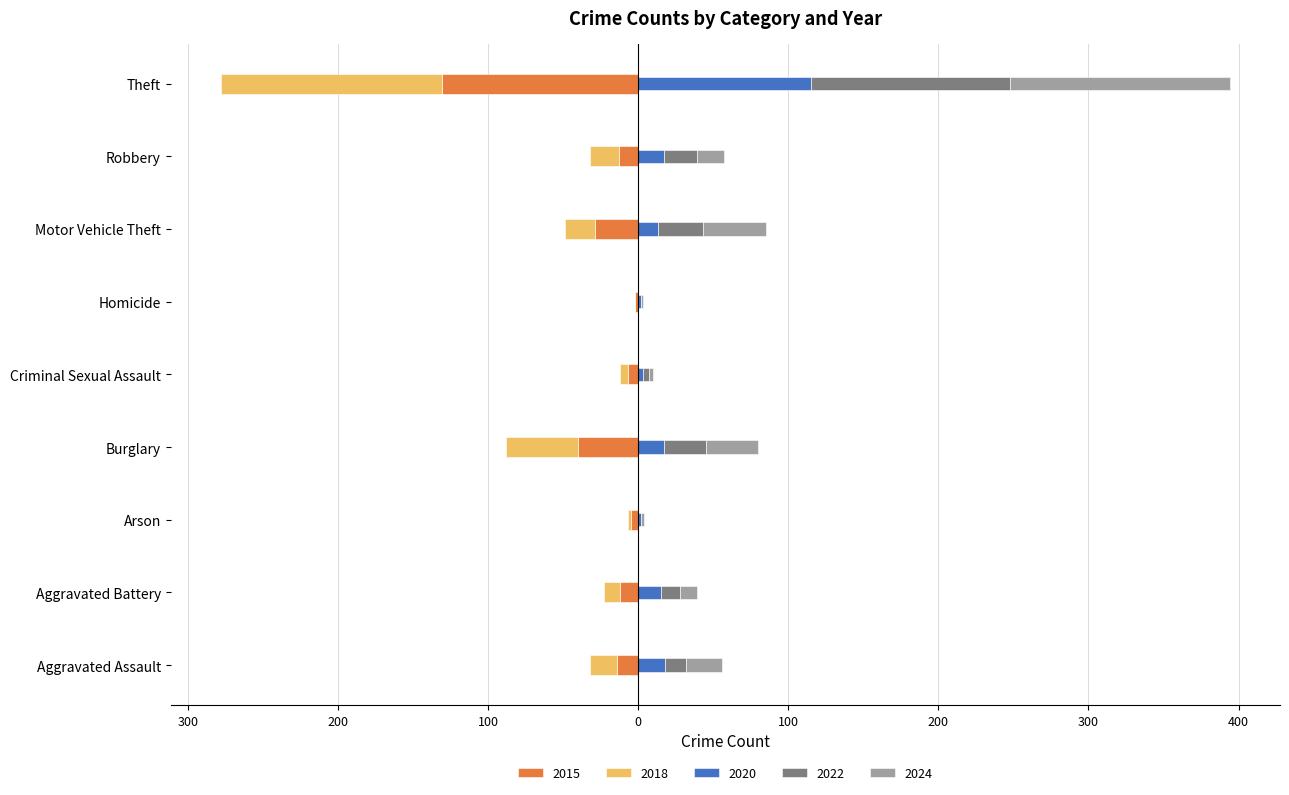

Is it true that 2018 equals -2 at Arson?

True